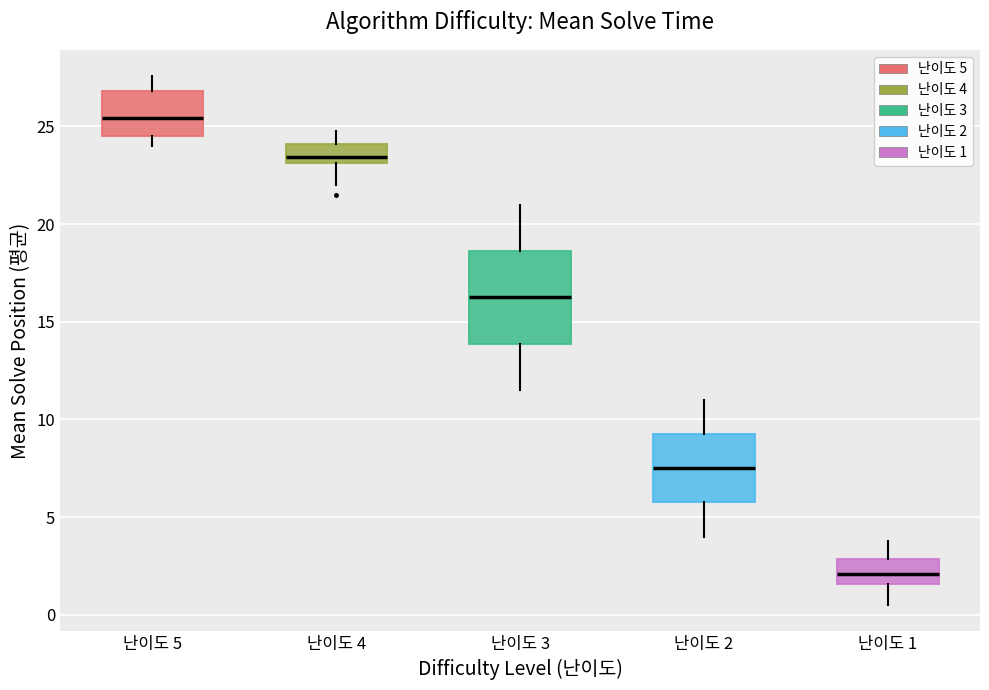

Which box is the tallest, from its lower edge to its upper edge?

난이도 3